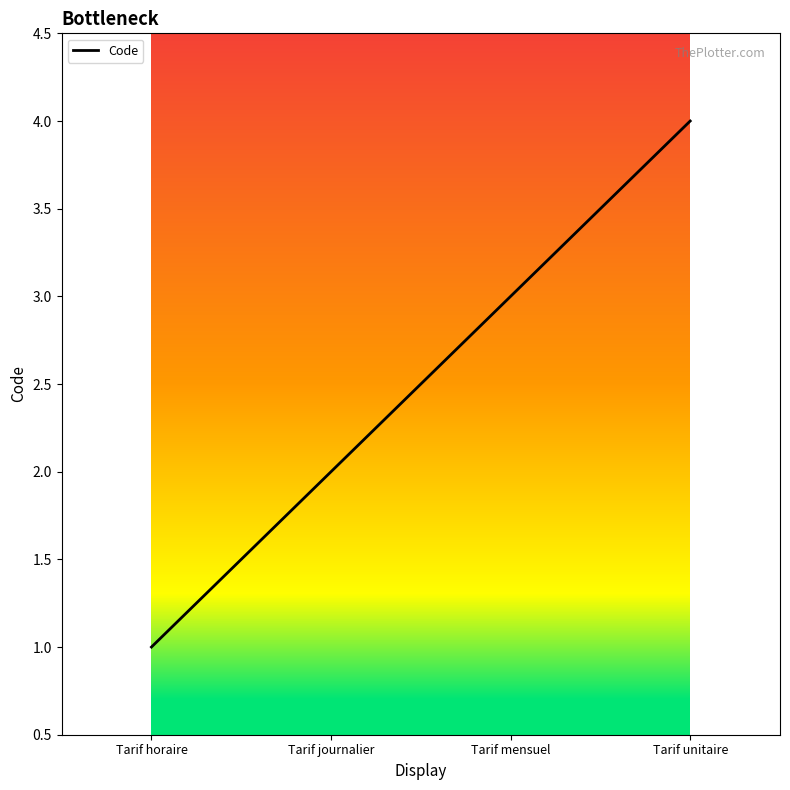

Which category has the lowest value across all series?

Tarif horaire